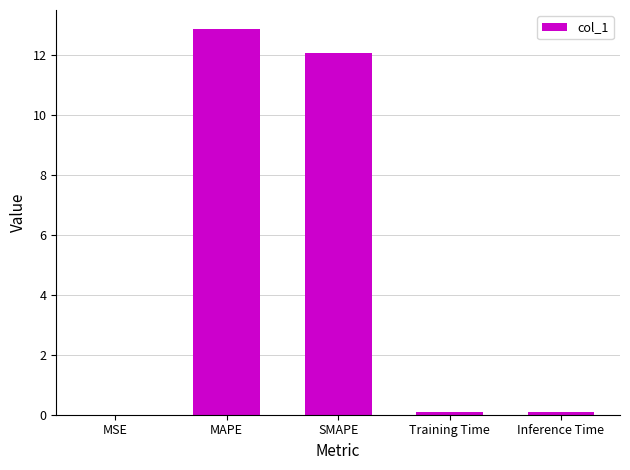

The chart shows a value of 0.1 at Training Time. True or false?

True